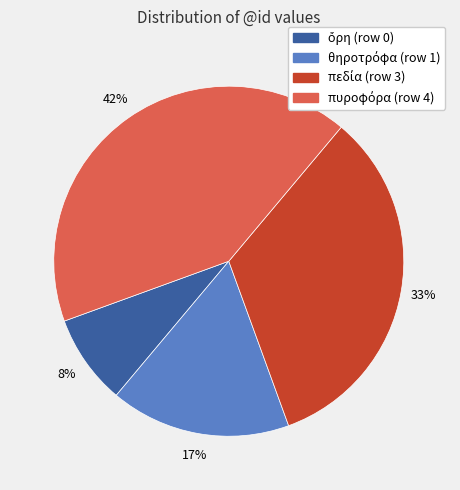

To the nearest percent, what is the average slice percentage?

25%